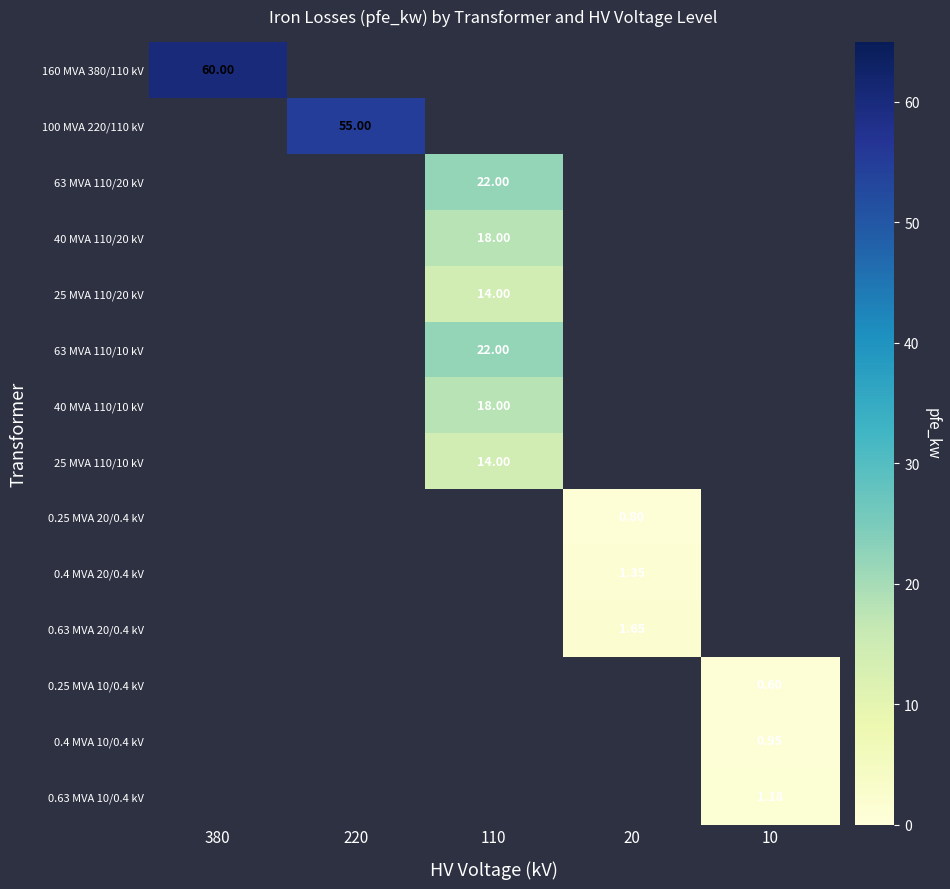

List the series in order of their peak value, highest first.

160 MVA 380/110 kV, 100 MVA 220/110 kV, 63 MVA 110/20 kV, 40 MVA 110/20 kV, 25 MVA 110/20 kV, 63 MVA 110/10 kV, 40 MVA 110/10 kV, 25 MVA 110/10 kV, 0.25 MVA 20/0.4 kV, 0.4 MVA 20/0.4 kV, 0.63 MVA 20/0.4 kV, 0.25 MVA 10/0.4 kV, 0.4 MVA 10/0.4 kV, 0.63 MVA 10/0.4 kV